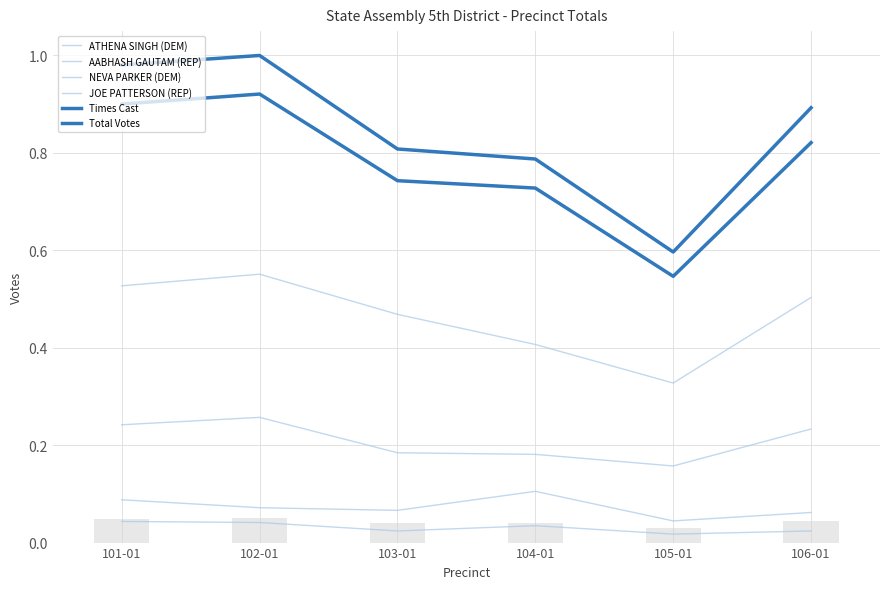

What is the total value across all series at 106-01?

2.5